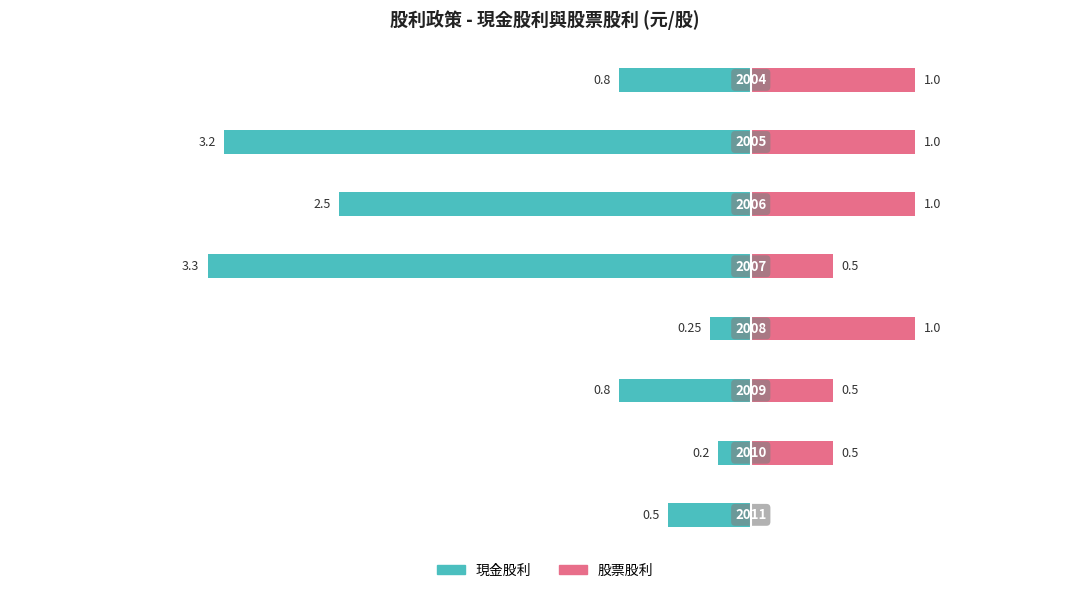

What is the difference between the maximum and minimum values in the 現金股利 series?

3.1